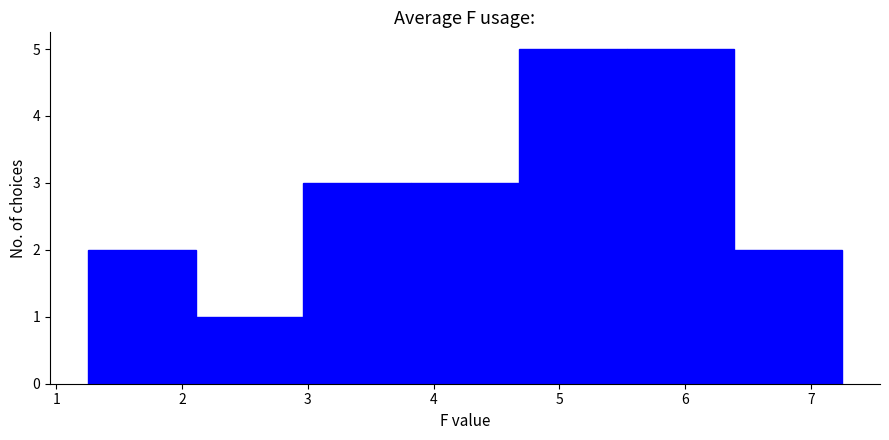

Reading left to right, transcribe this chart: for each bar, give the range it covers on the x-axis and its height. Neither the bar edges nor the heights are printed on the chart, so give them approximately, as read against the axes.

1.3 to 2.1: 2
2.1 to 3.0: 1
3.0 to 3.8: 3
3.8 to 4.7: 3
4.7 to 5.5: 5
5.5 to 6.4: 5
6.4 to 7.3: 2